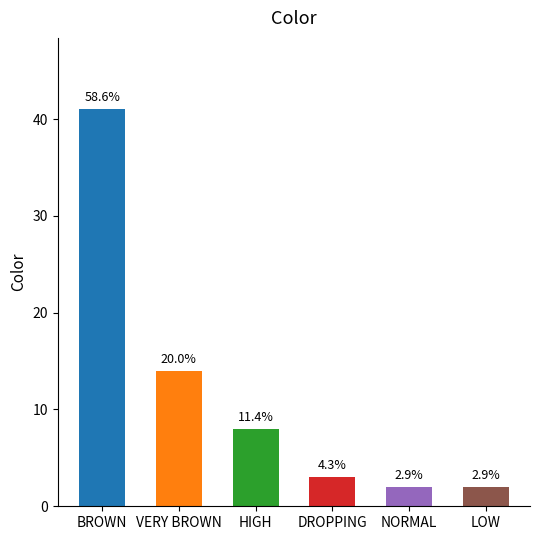

Reading left to right, what are all the values shown in this chart?

41	14	8	3	2	2